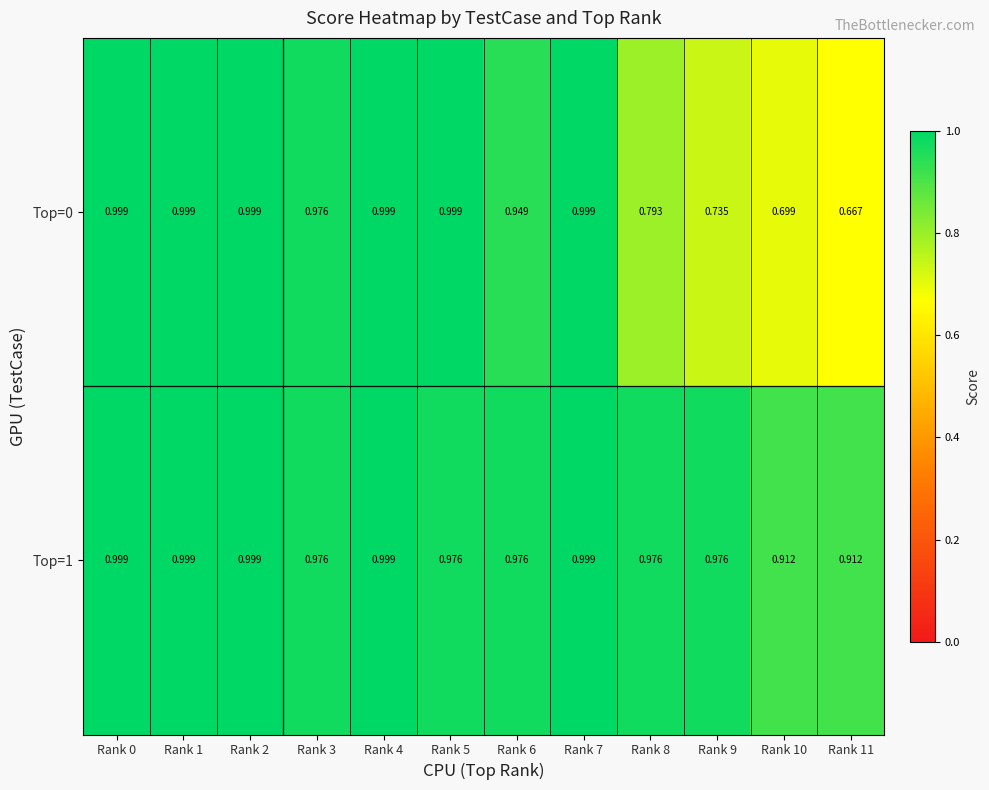

Is the value of Top=1 at Rank 1 greater than the value of Top=0 at Rank 6?

Yes